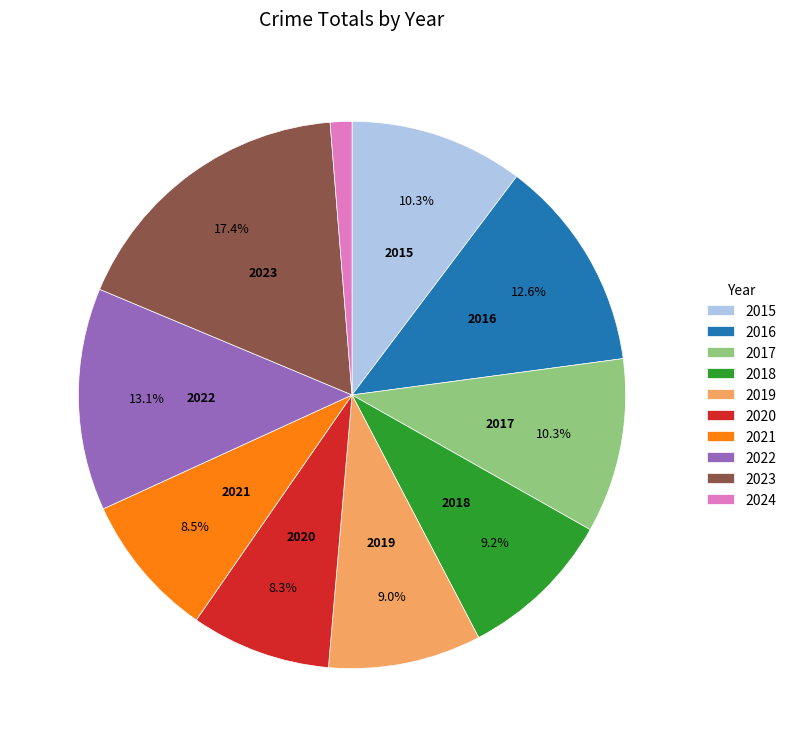

Between 2015 and 2022, which is larger?

2022